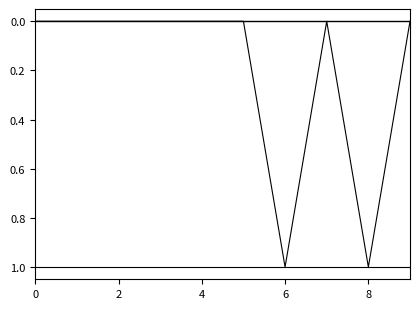

Reading right to left, transcribe all the data shown in this chart.

is_need_check: 0	1	0	1	0	0	0	0	0	0
is_delete: 0	0	0	0	0	0	0	0	0	0
is_focus: 0	0	0	0	0	0	0	0	0	0
check_status: 1	1	1	1	1	1	1	1	1	1
type: 0	0	0	0	0	0	0	0	0	0
top_value: 0	0	0	0	0	0	0	0	0	0